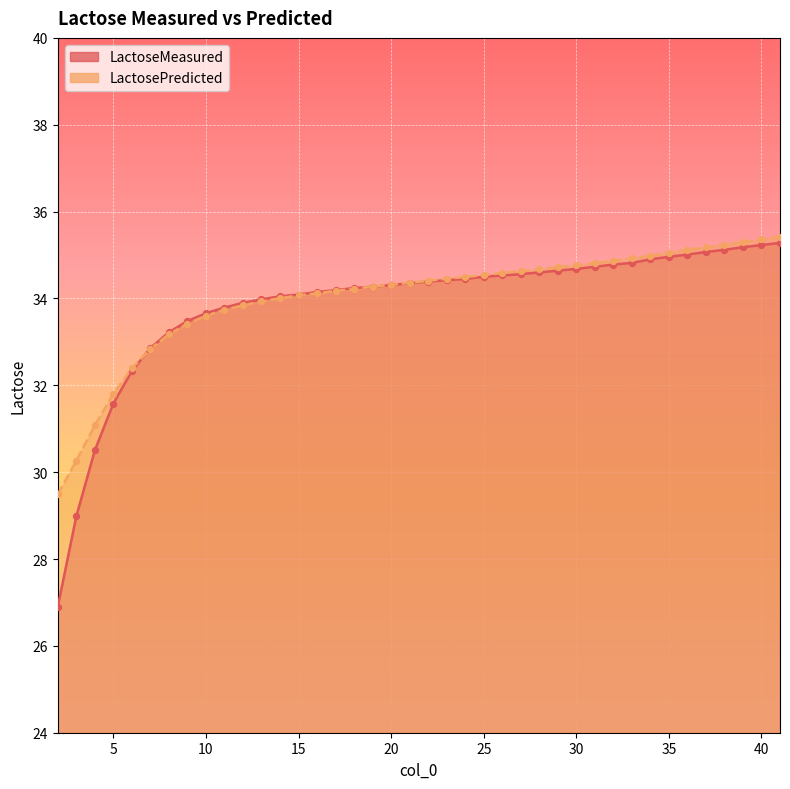

Which series has the largest Y range (max minus min)?

LactoseMeasured